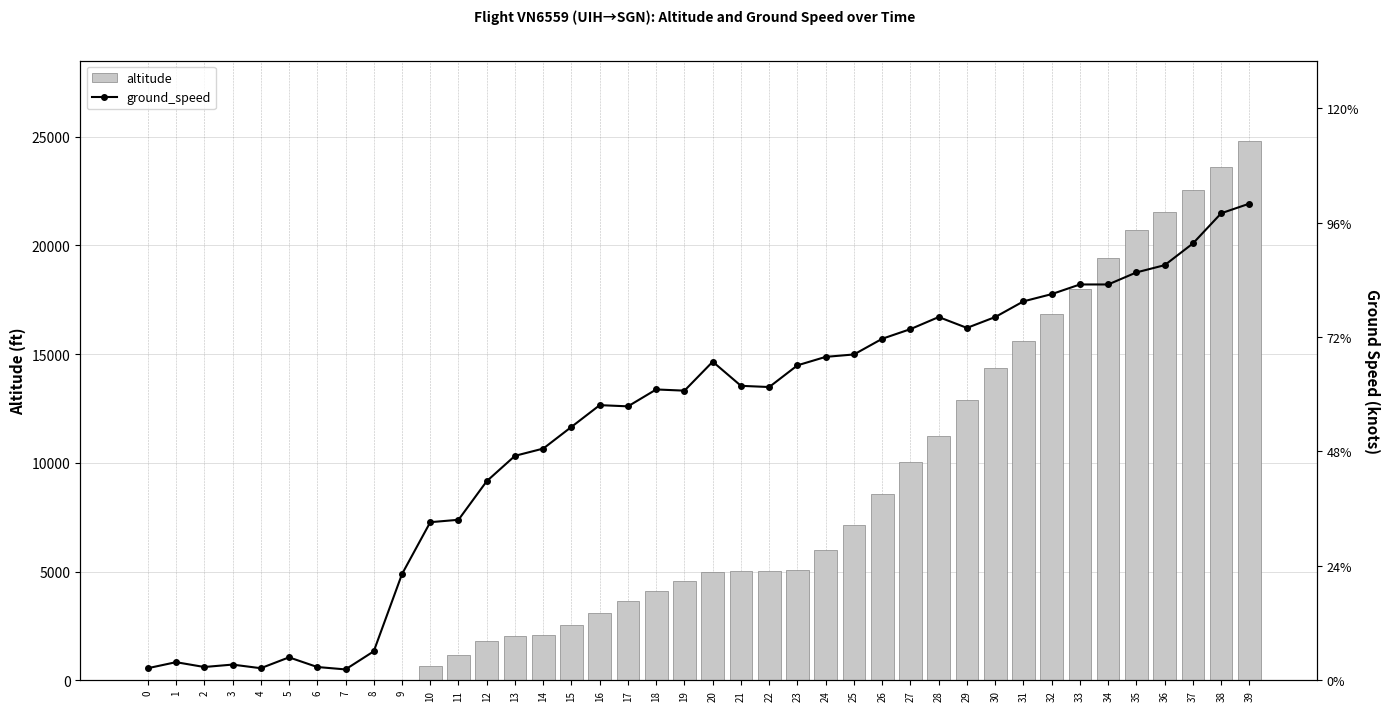

The value of altitude at 21 is 5025. True or false?

True